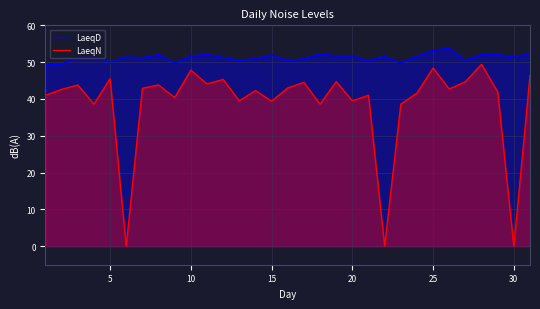

True or false: LaeqN and LaeqD cross at least once.

False